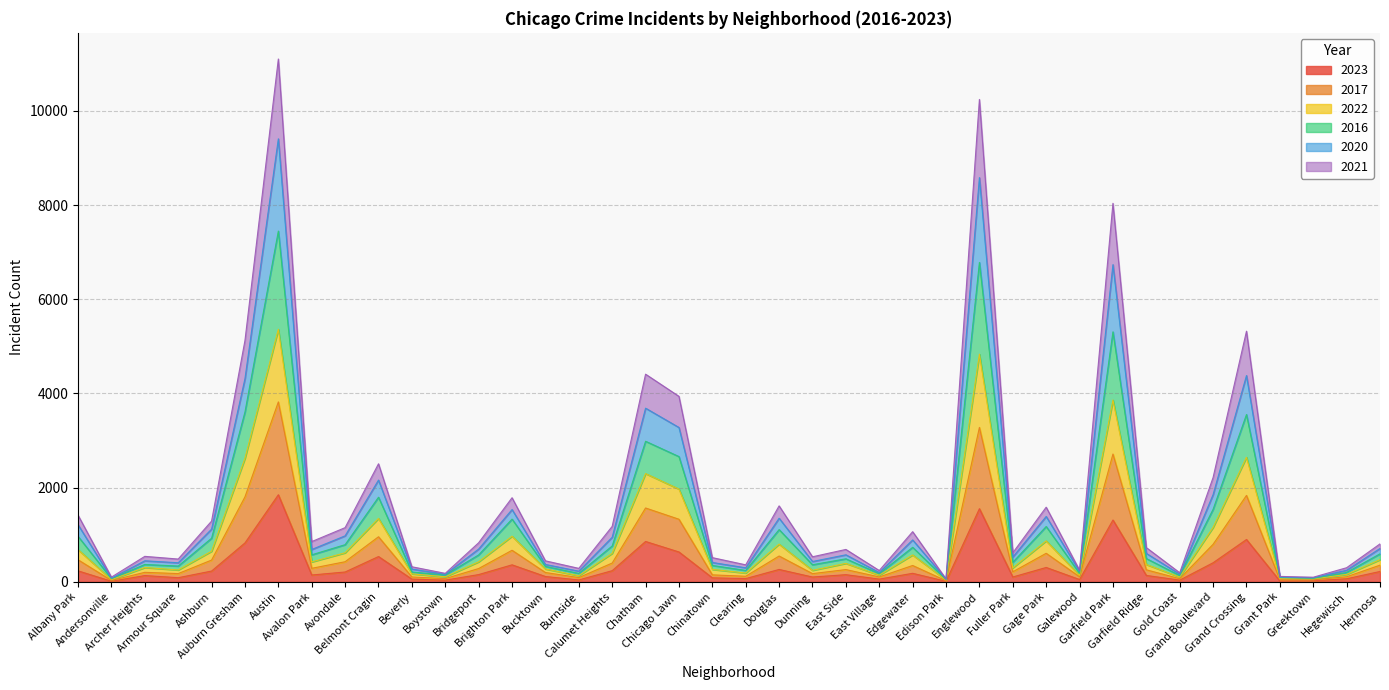

How many lines are shown in the chart?

6